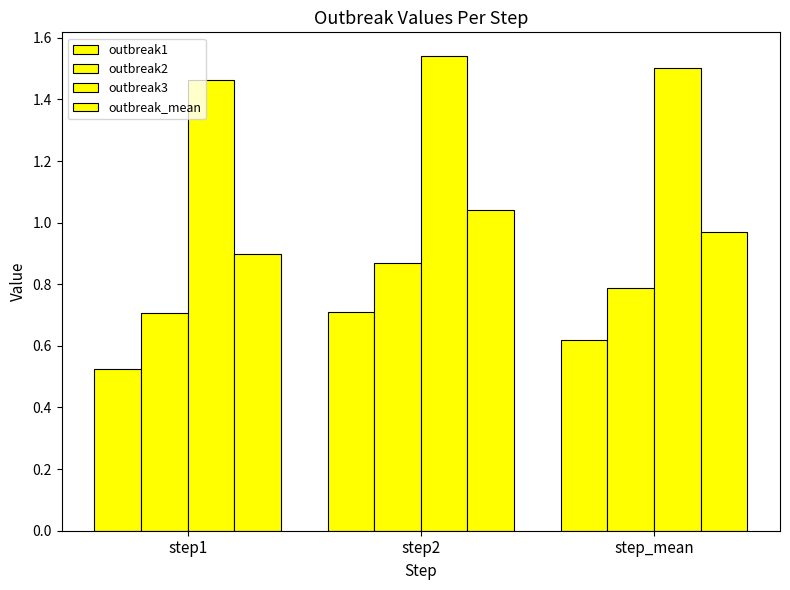

Does the chart contain stacked bars?

No